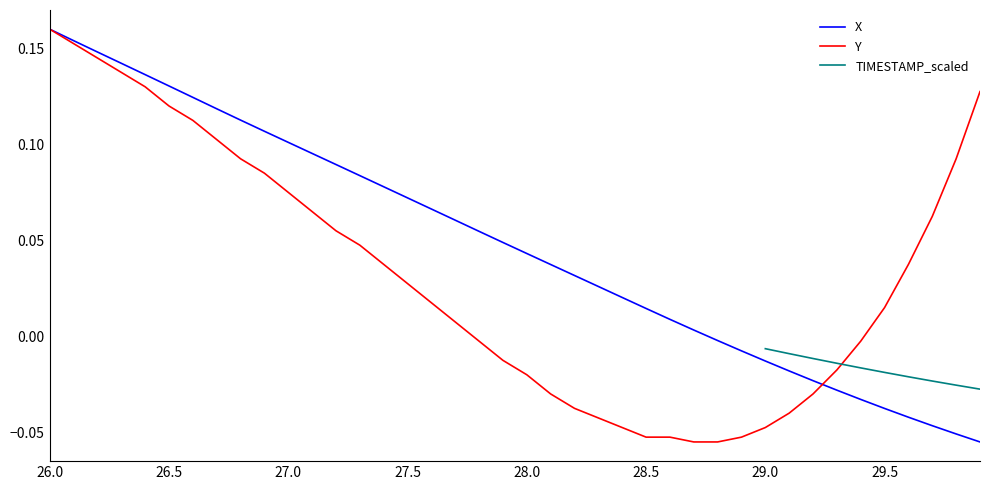

List the labels in order of X value, smallest first.

29.9, 29.8, 29.7, 29.6, 29.5, 29.4, 29.3, 29.2, 29.1, 29.0, 28.9, 28.8, 28.7, 28.6, 28.5, 28.4, 28.3, 28.2, 28.1, 28.0, 27.9, 27.8, 27.7, 27.6, 27.5, 27.4, 27.3, 27.2, 27.1, 27.0, 26.9, 26.8, 26.7, 26.6, 26.5, 26.4, 26.3, 26.2, 26.1, 26.0